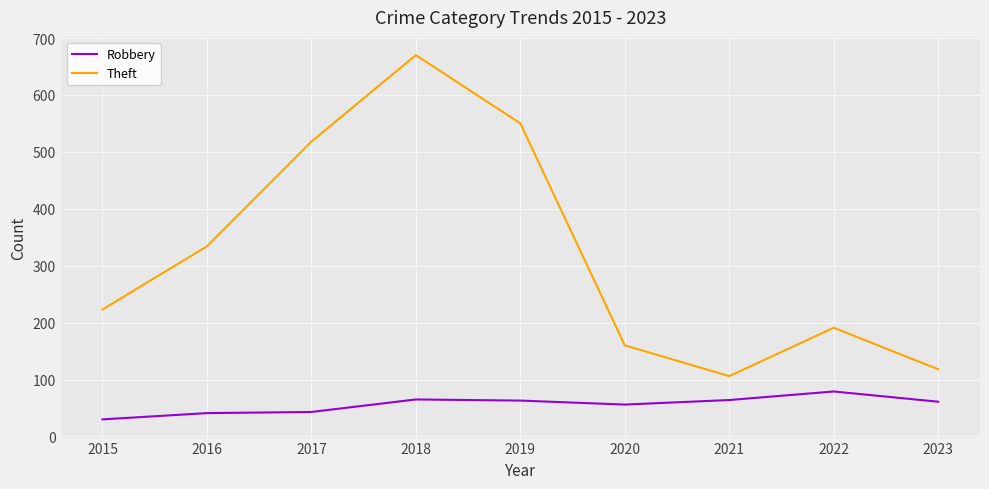

How many values in the Theft series are below 223?

4